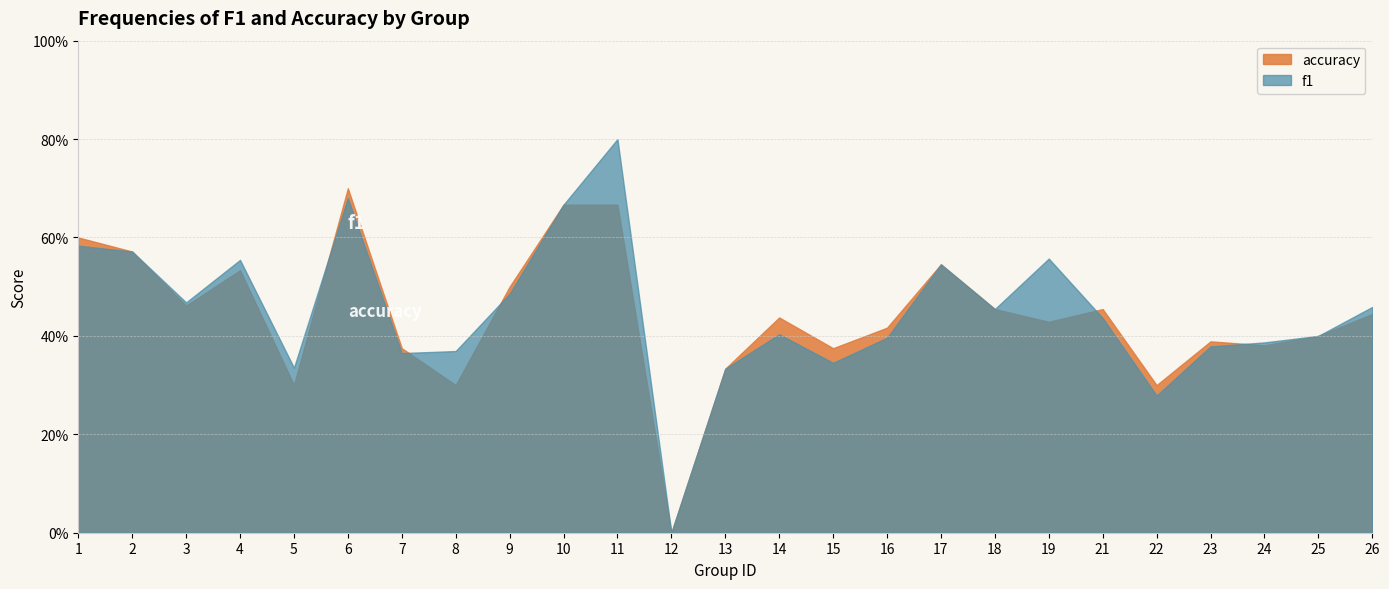

How many interior local peaks does the f1 series have?

6